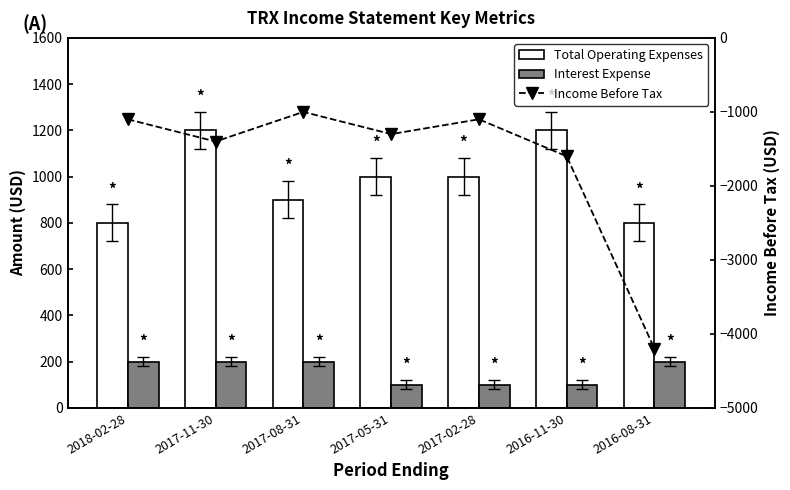

The value of Interest Expense at 2017-05-31 is 100. True or false?

True